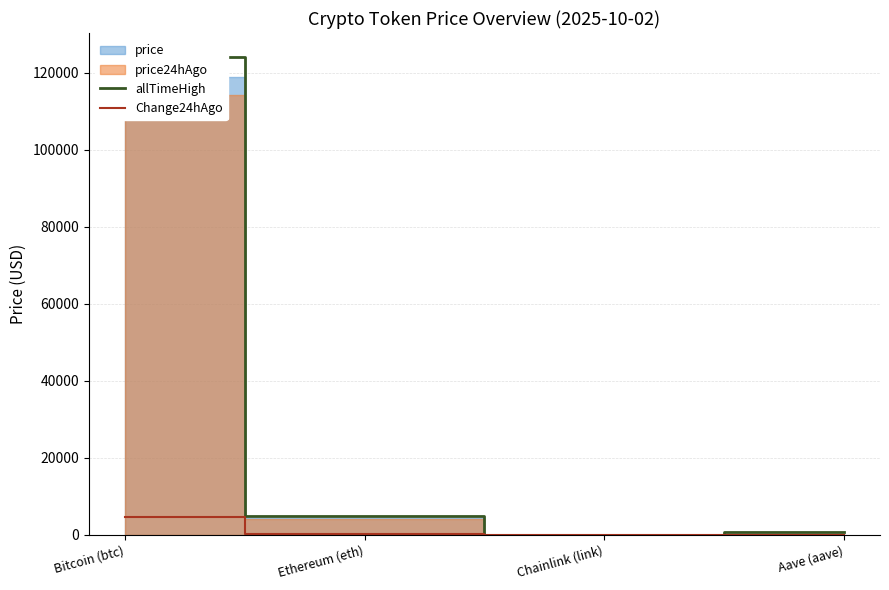

How many values in the Change24hAgo series are below 258?

2